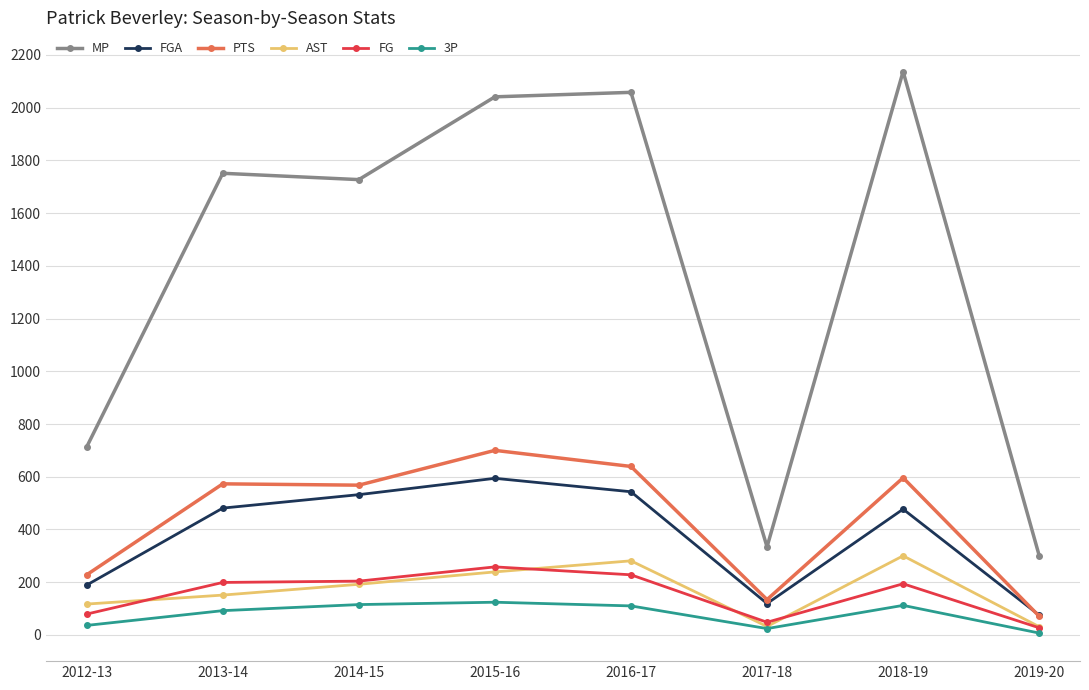

Which series has the widest spread of values?

MP